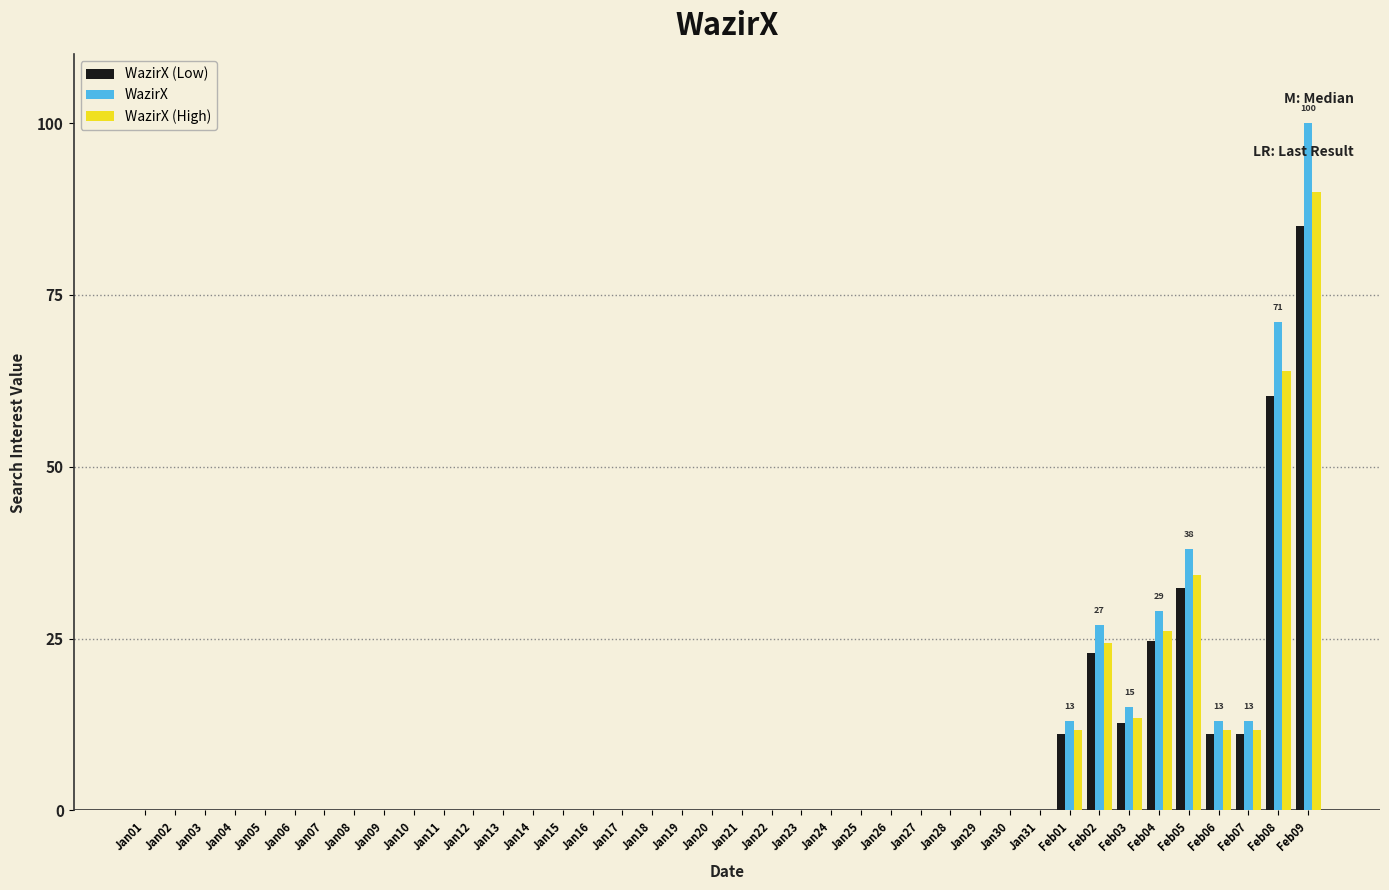

True or false: WazirX (Low) has a value of 12.8 at Feb03.

True